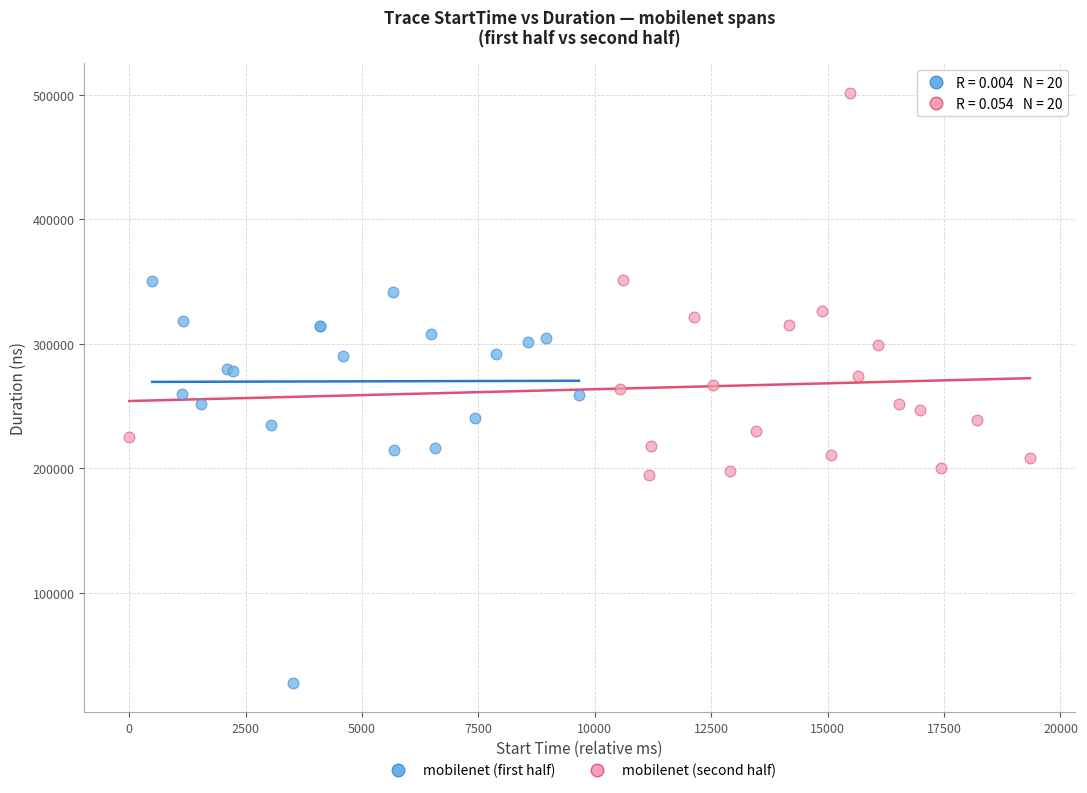

Which series reaches the minimum Y coordinate?

mobilenet (first half)